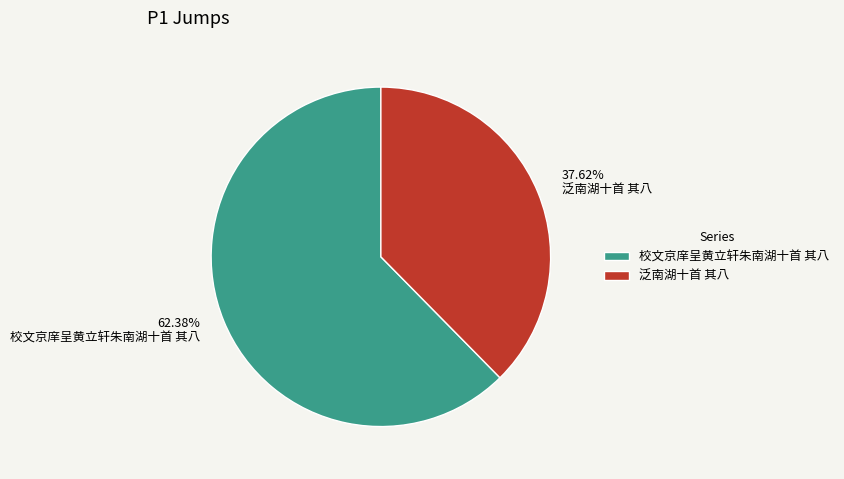

Which has a higher value, 校文京庠呈黄立轩朱南湖十首 其八 or 泛南湖十首 其八?

校文京庠呈黄立轩朱南湖十首 其八